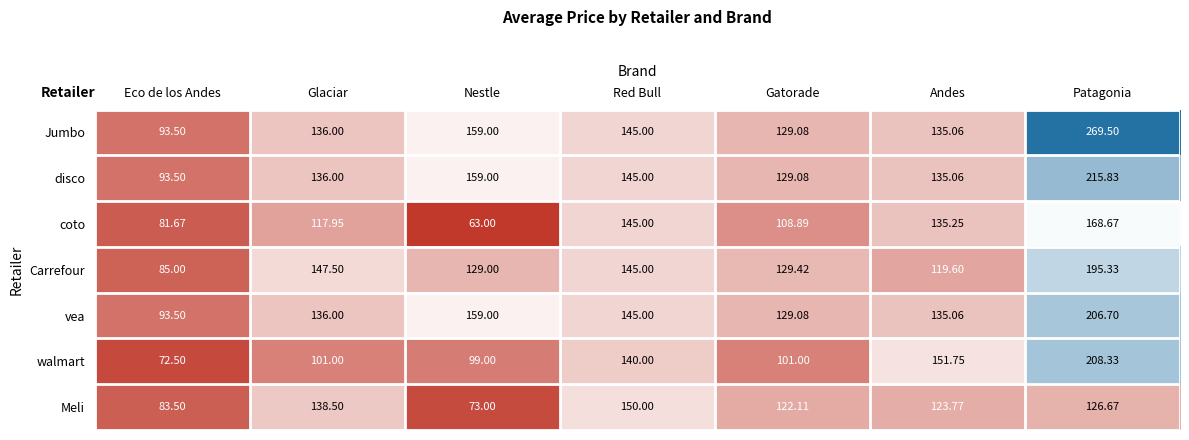

Which series has the widest spread of values?

Jumbo